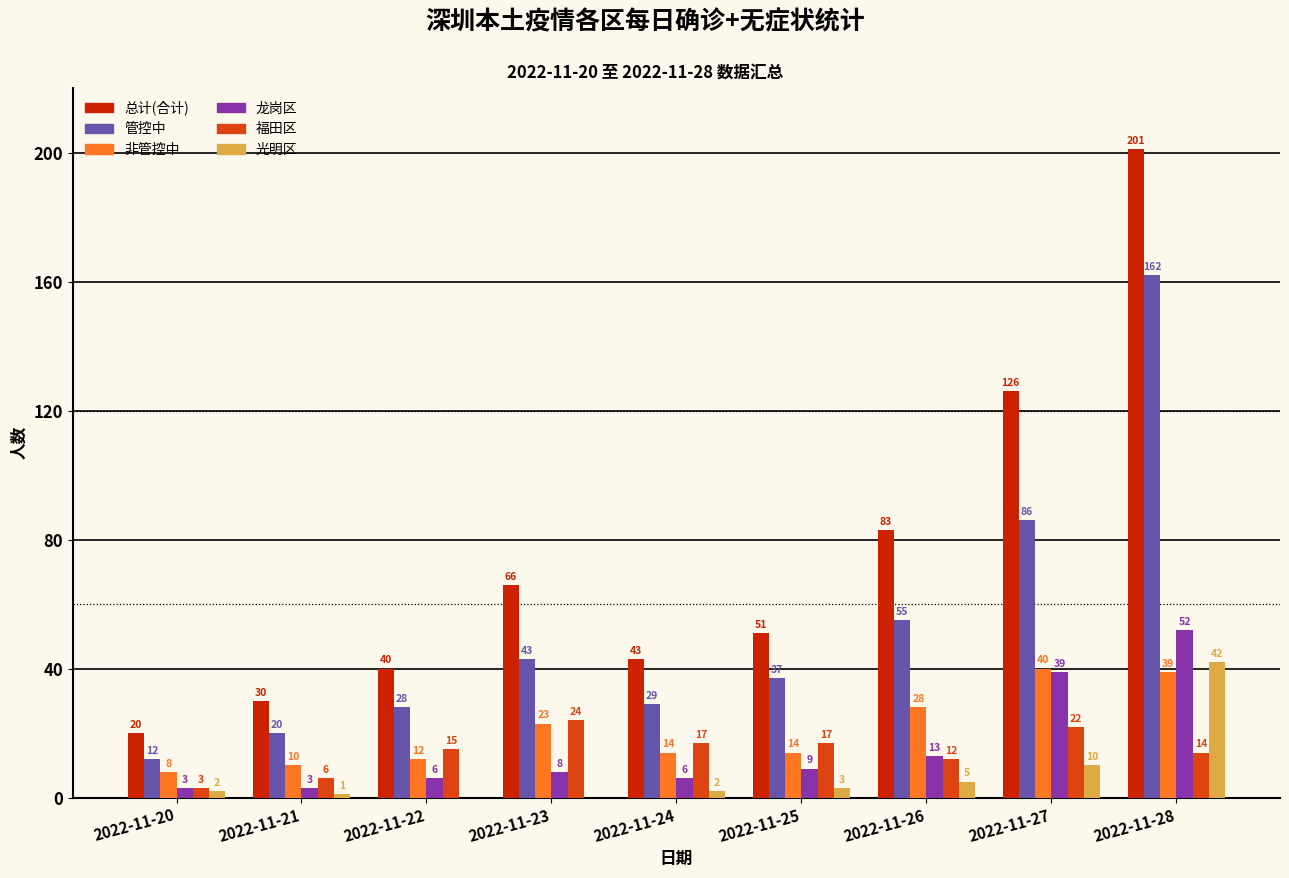

Reading left to right, list all the values displayed in this chart.

总计(合计): 2022-11-20=20	2022-11-21=30	2022-11-22=40	2022-11-23=66	2022-11-24=43	2022-11-25=51	2022-11-26=83	2022-11-27=126	2022-11-28=201
管控中: 2022-11-20=12	2022-11-21=20	2022-11-22=28	2022-11-23=43	2022-11-24=29	2022-11-25=37	2022-11-26=55	2022-11-27=86	2022-11-28=162
非管控中: 2022-11-20=8	2022-11-21=10	2022-11-22=12	2022-11-23=23	2022-11-24=14	2022-11-25=14	2022-11-26=28	2022-11-27=40	2022-11-28=39
龙岗区: 2022-11-20=3	2022-11-21=3	2022-11-22=6	2022-11-23=8	2022-11-24=6	2022-11-25=9	2022-11-26=13	2022-11-27=39	2022-11-28=52
福田区: 2022-11-20=3	2022-11-21=6	2022-11-22=15	2022-11-23=24	2022-11-24=17	2022-11-25=17	2022-11-26=12	2022-11-27=22	2022-11-28=14
光明区: 2022-11-20=2	2022-11-21=1	2022-11-22=0	2022-11-23=0	2022-11-24=2	2022-11-25=3	2022-11-26=5	2022-11-27=10	2022-11-28=42